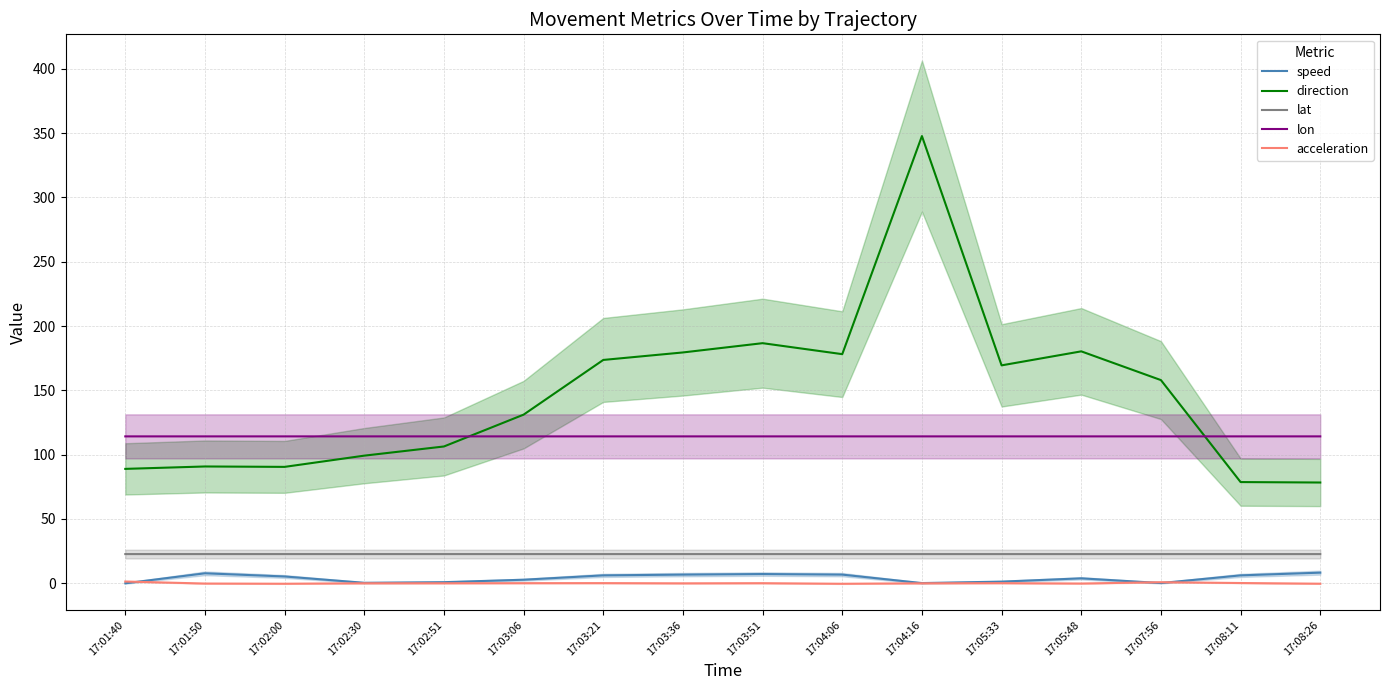

The value of lat at 17:01:40 is 22.7. True or false?

True